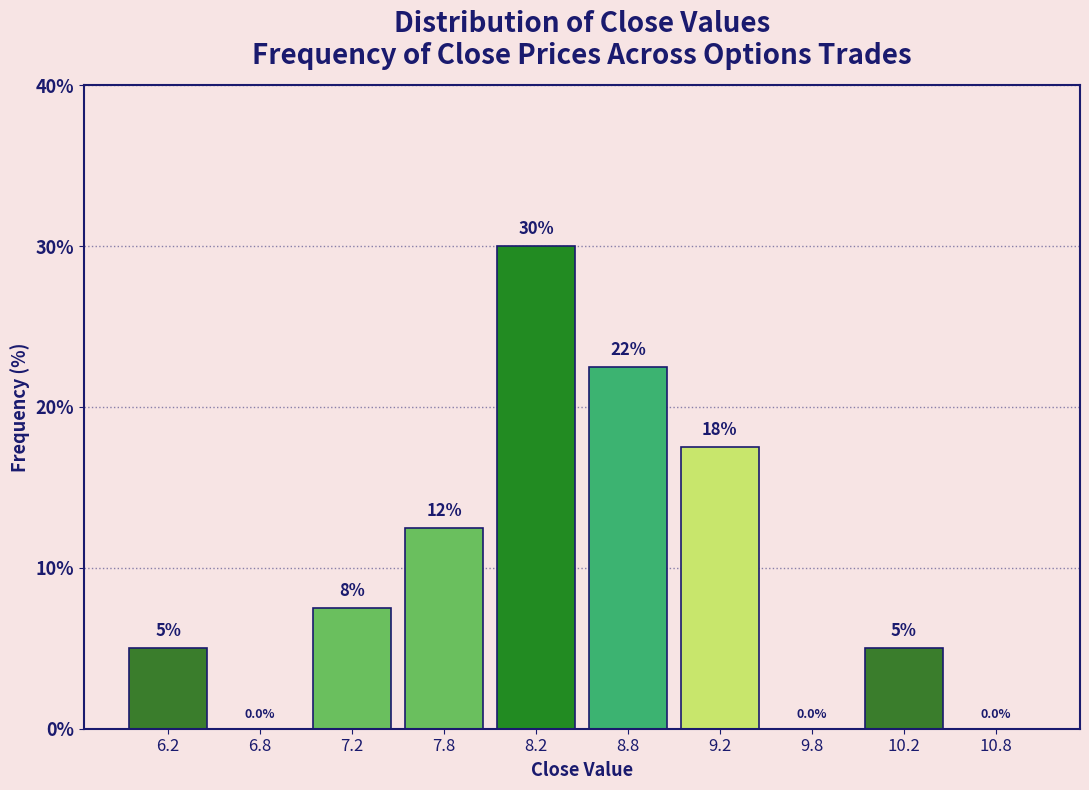

Over which range of the x-axis is the bar tallest?

8.0 to 8.5